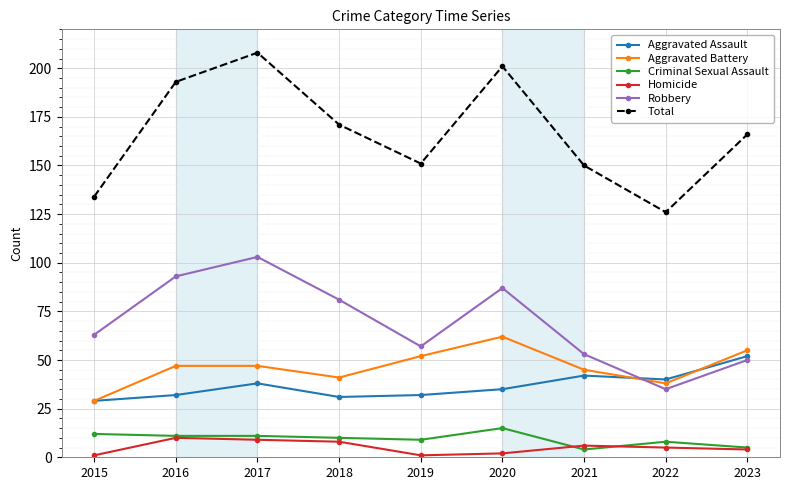

What is the value of the Aggravated Battery point at the 1st from the left?

29